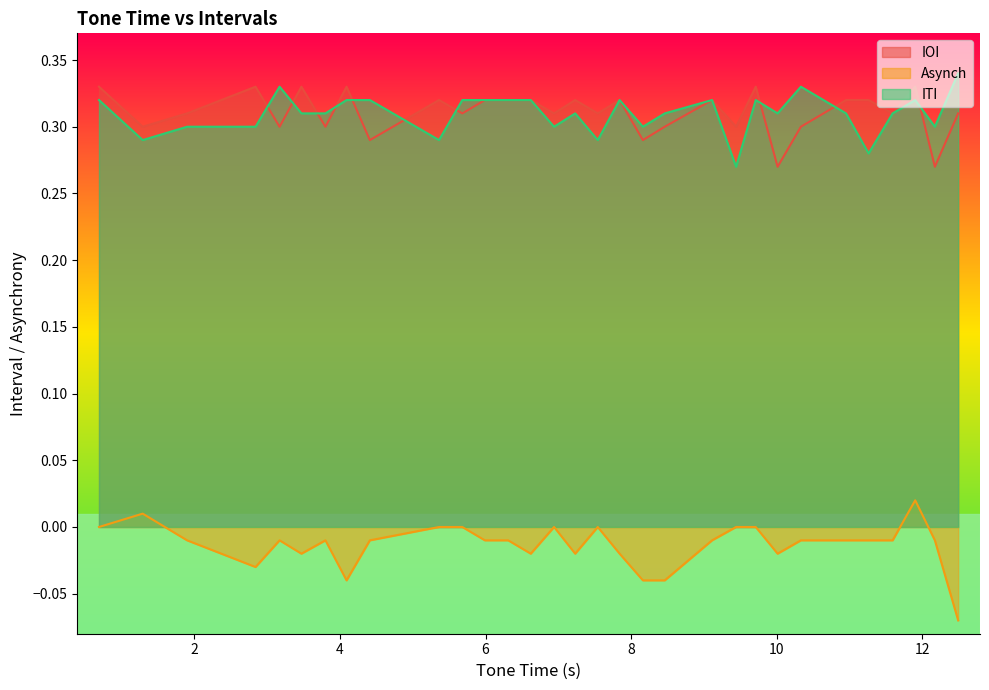

The IOI series shows 0.3 at 5. True or false?

True